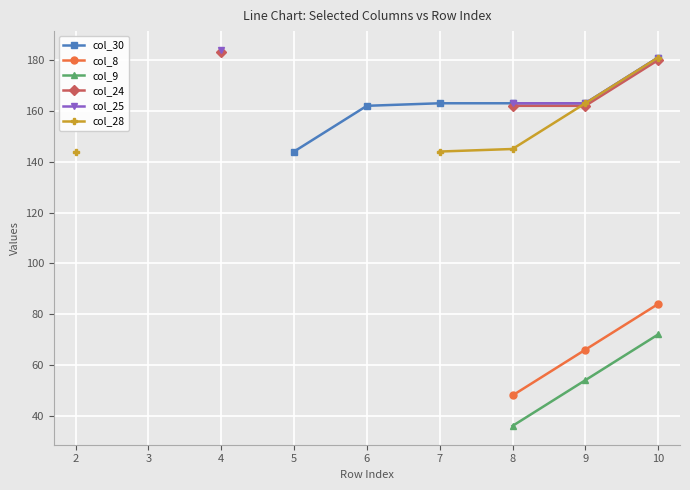

How many lines are shown in the chart?

6